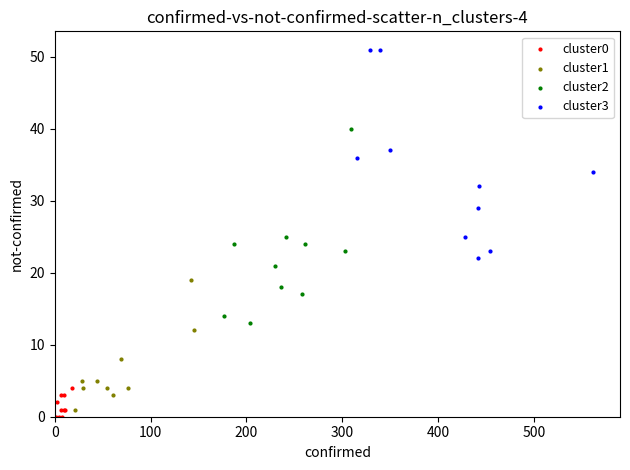

Which series contains the highest Y value?

cluster3